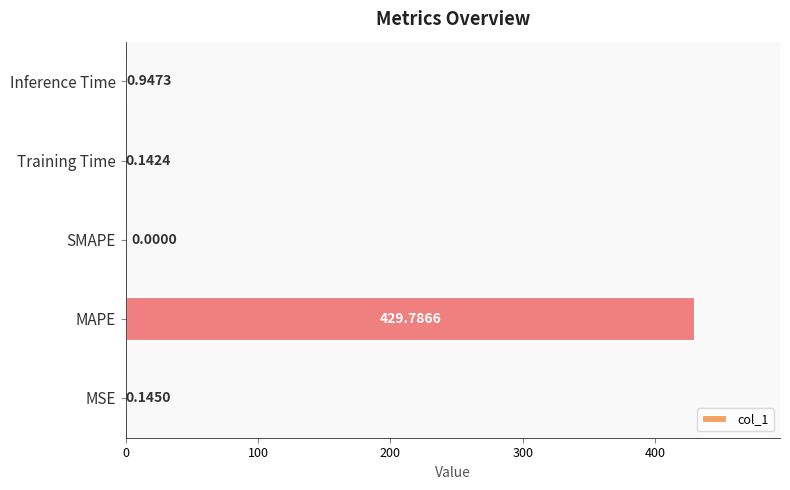

What is the sum of the values at MSE and Inference Time?

1.1